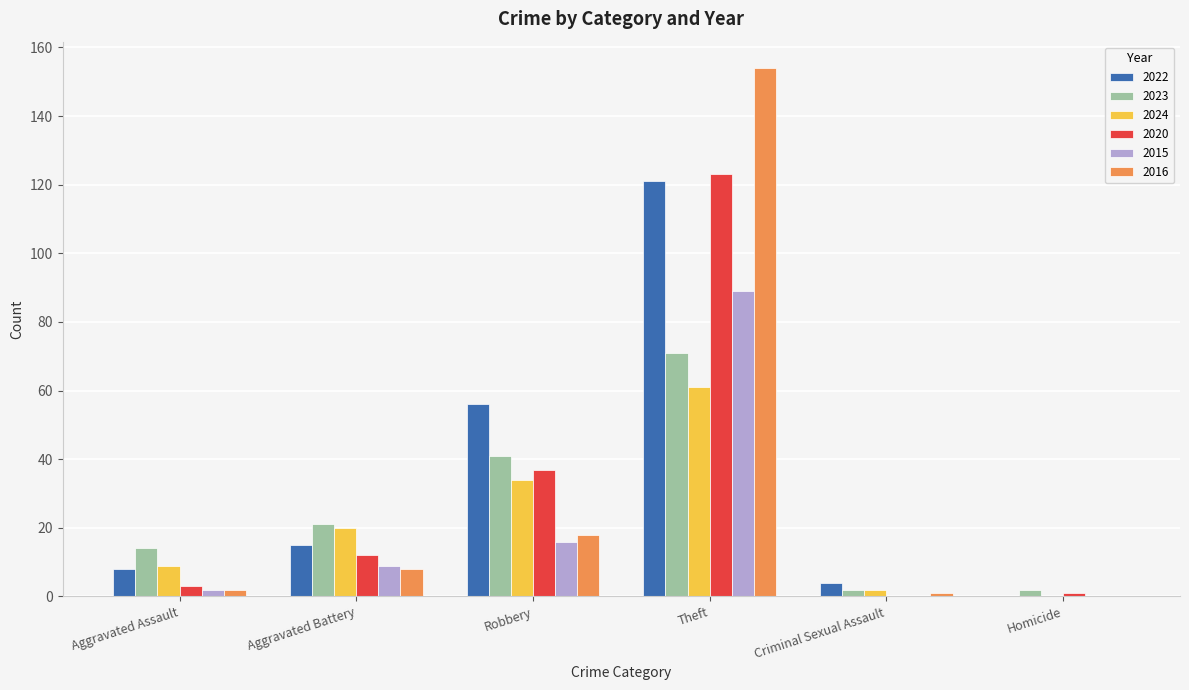

How many groups of bars are there?

6